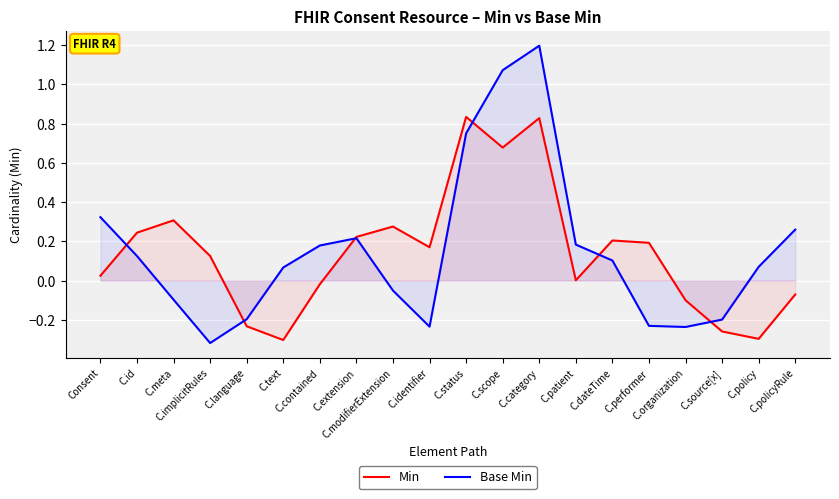

Is it true that Min equals 0.8 at C.status?

True